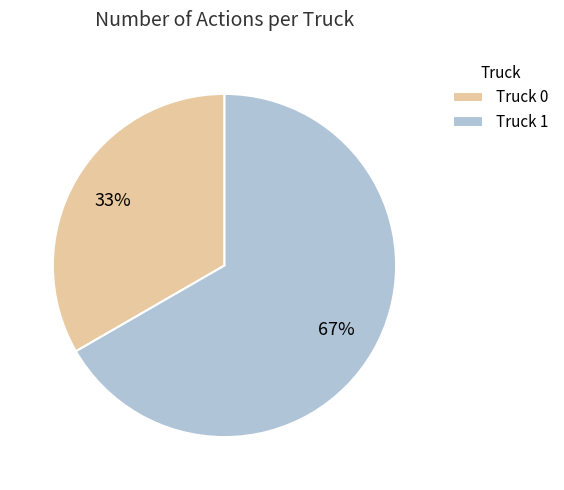

To the nearest percent, what is the average slice percentage?

50%